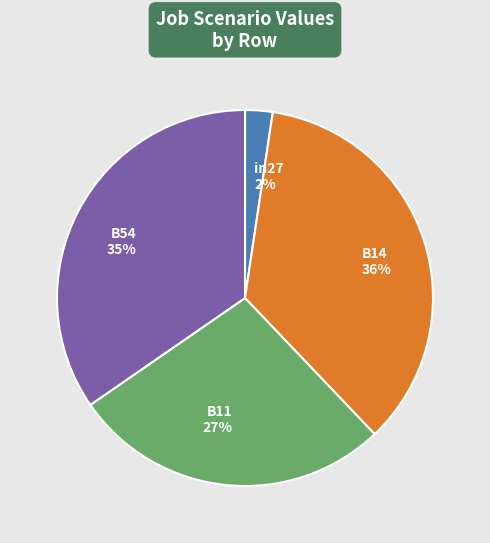

What is the largest slice in the pie chart?

B14